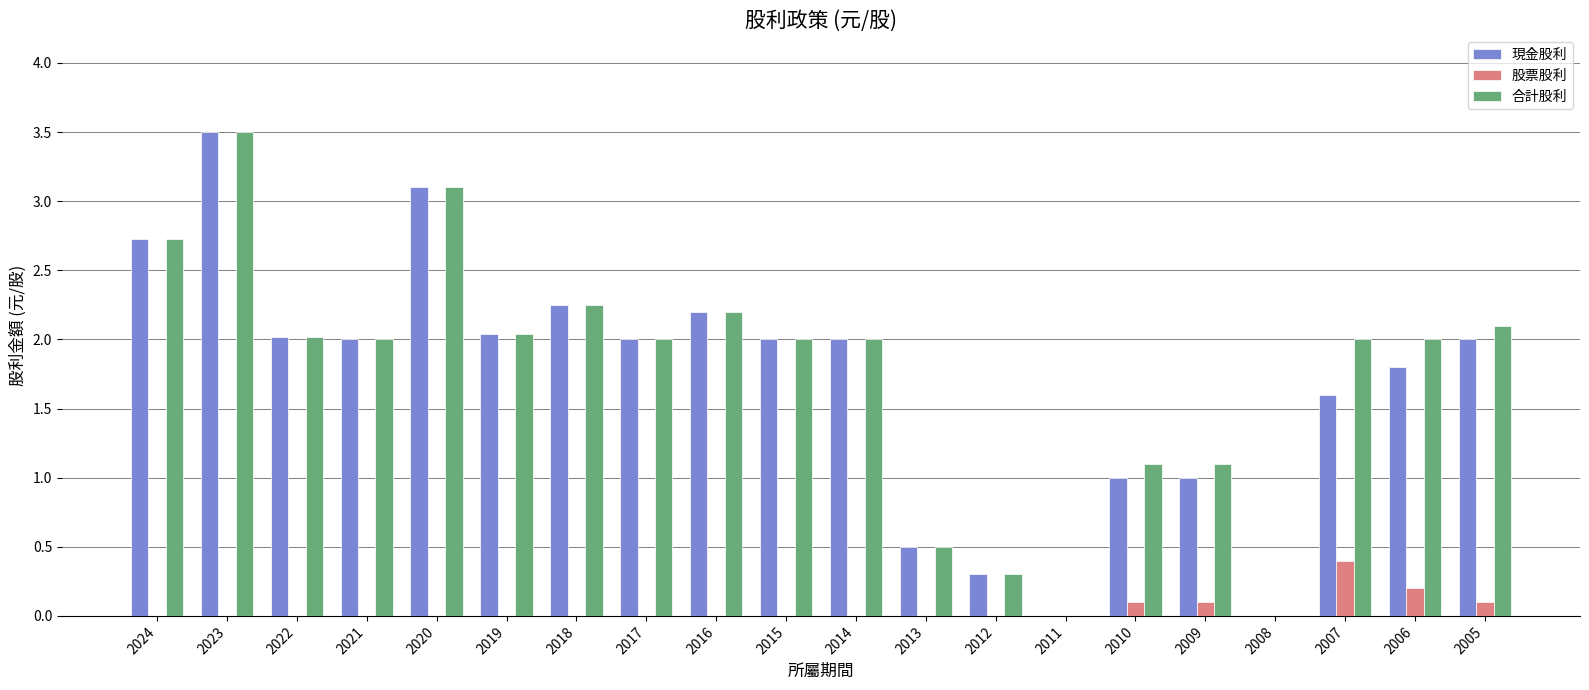

The value of 合計股利 at 2012 is 0.3. True or false?

True